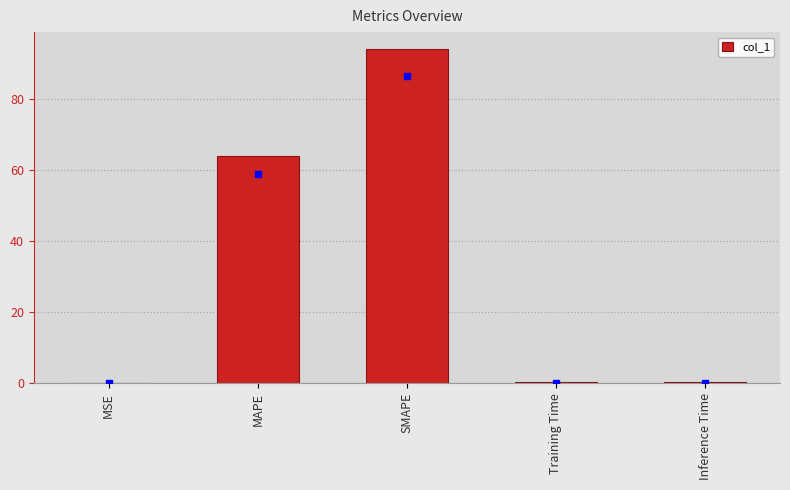

The chart shows a value of 98.2 at MAPE. True or false?

False